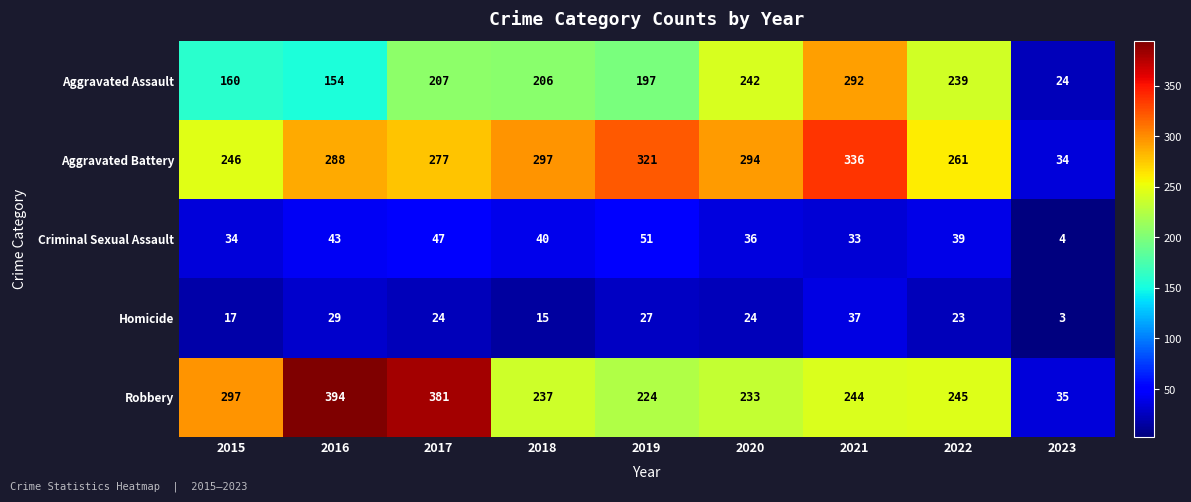

Which label corresponds to the largest value in the chart?

2016